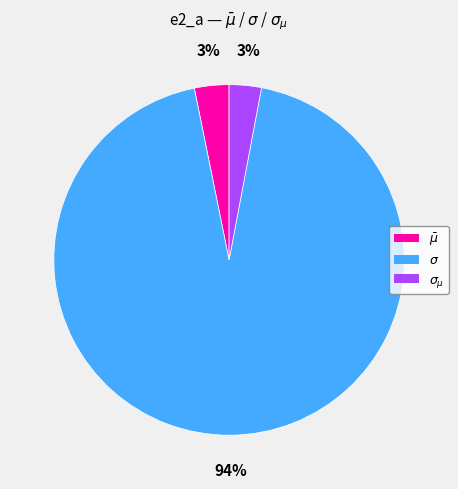

Is $\sigma$ the majority of the pie?

Yes